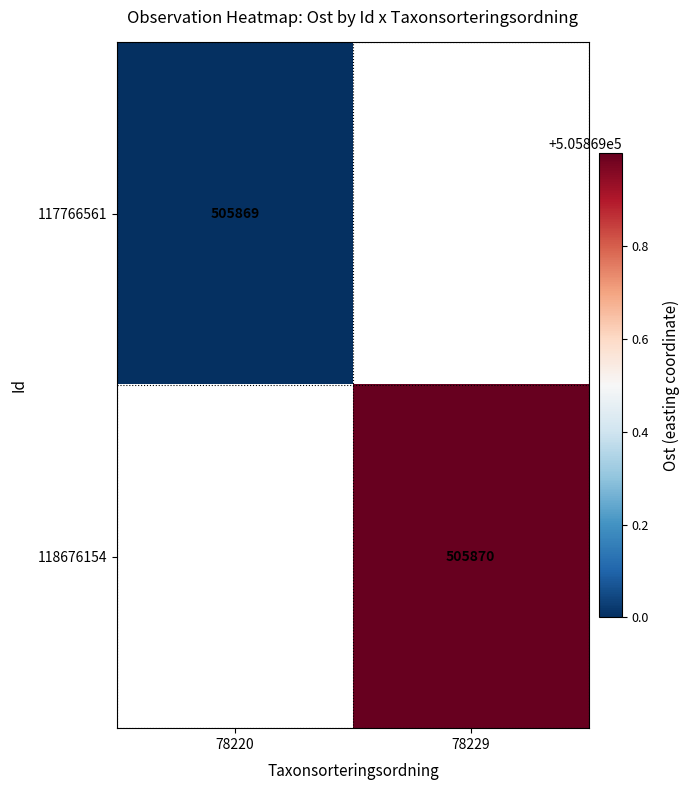

Is it true that 118676154 equals 268680.4 at 78229?

False